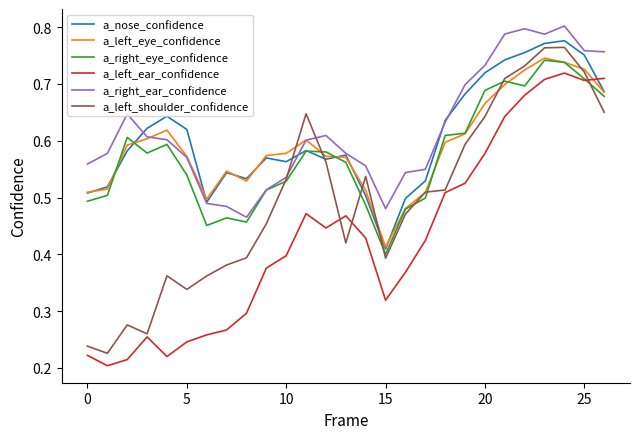

Is this an area chart (filled region under the line)?

No